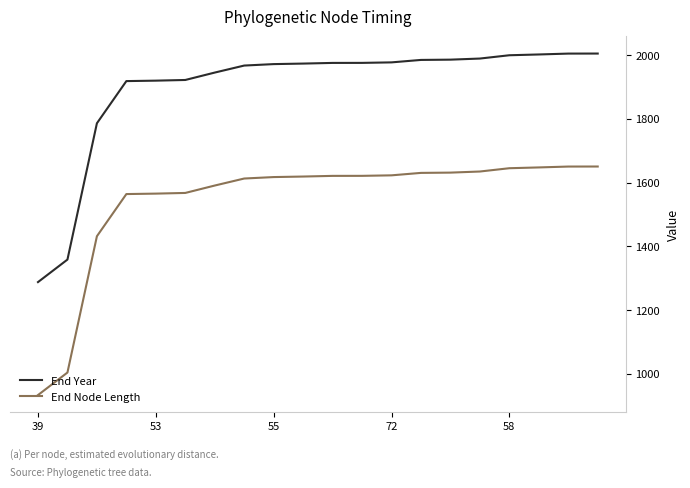

What is the lowest value of the End Year series?

1288.0